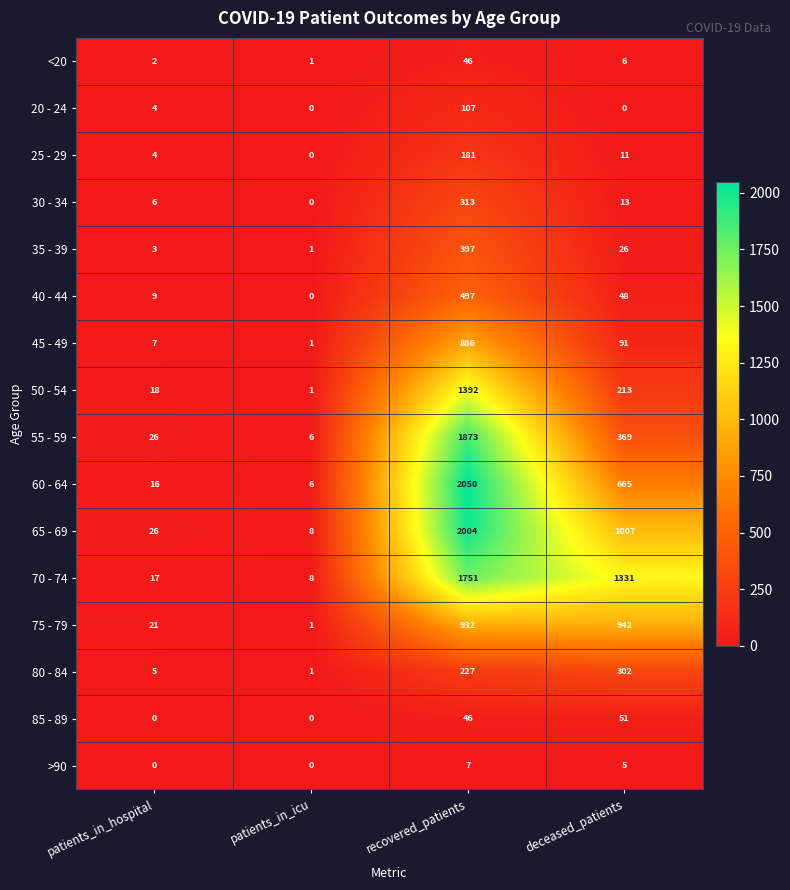

What is the total value across all series at patients_in_hospital?

164